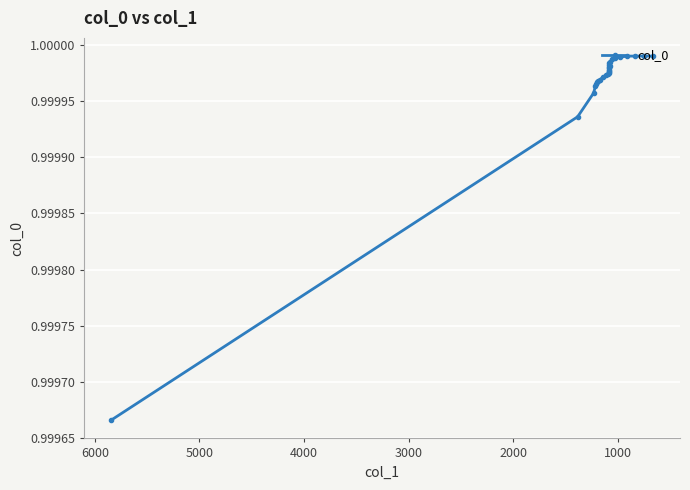

The value at 5000 is 1.4. True or false?

False